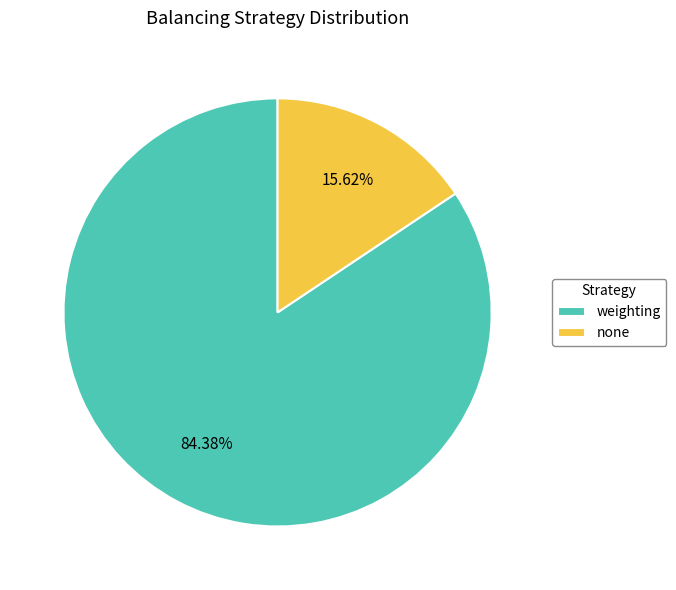

Is it true that none is 22% of the pie?

False